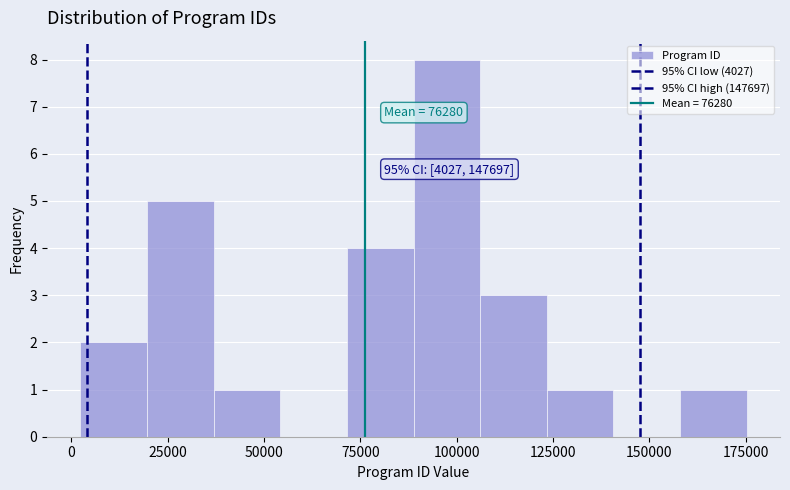

Read against the x-axis, roughly where is the centre of the tallest bar?

95000